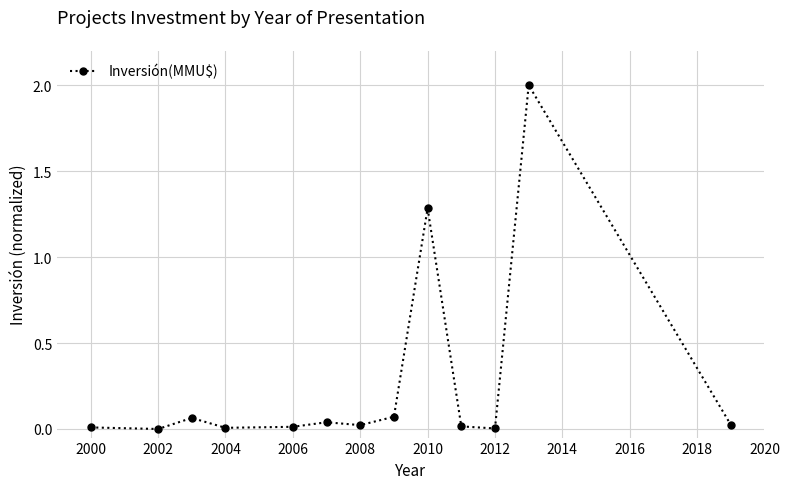

What is the difference between the second highest and second lowest values?

1.3